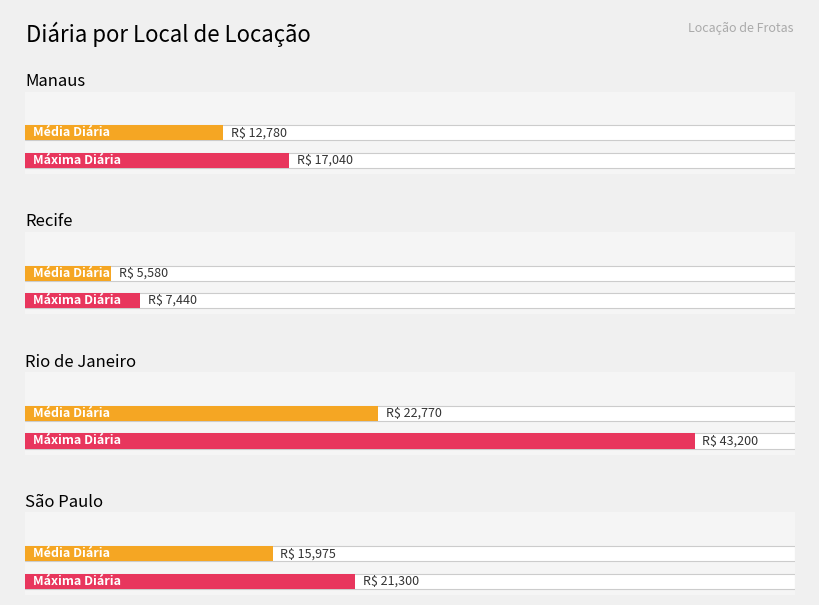

Which has a higher value, Rio de Janeiro or Rio de Janeiro?

Rio de Janeiro